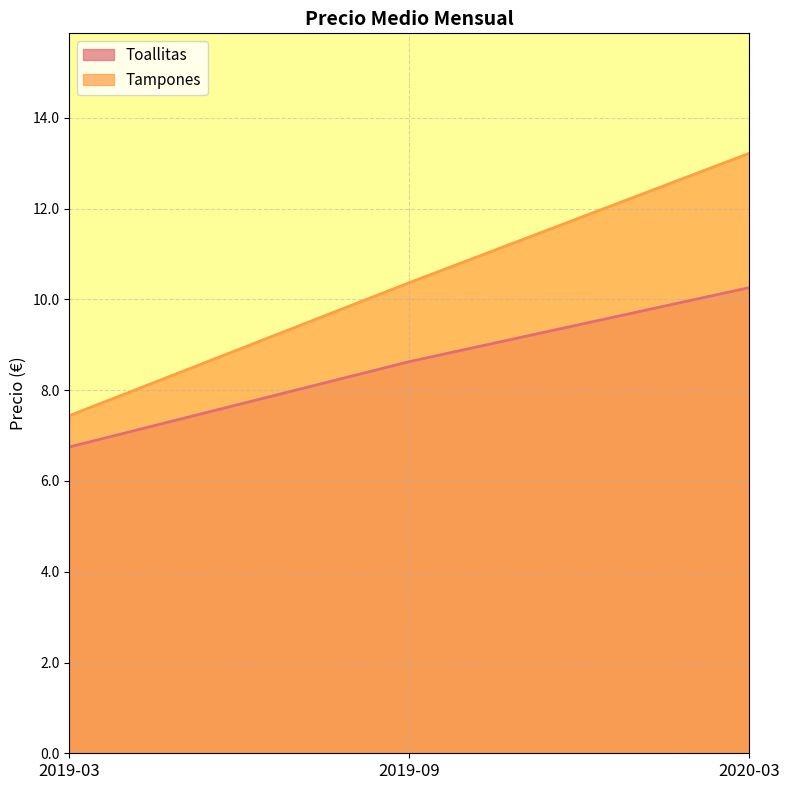

What is the difference between the Tampones values at 2019-03 and 2019-09?

2.9